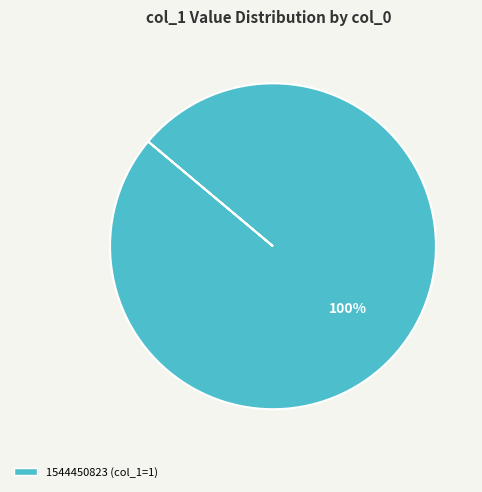

Does any single category account for the majority?

Yes